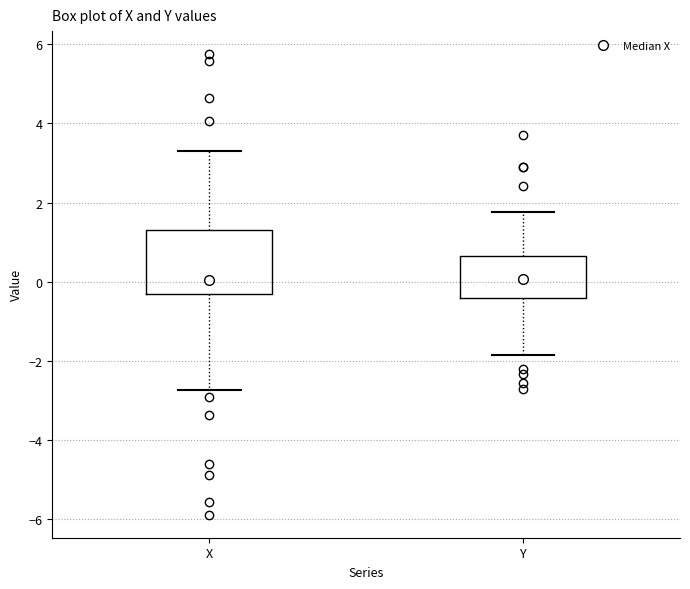

Reading left to right, read every box against the y-axis: the position of its median line, the range the box covers, and the ends of its whiskers. The values are not printed on the chart, so give them approximately, as read against the axis.

X: median 0.0, box -0.4 to 1.4, whiskers -2.8 to 3.4
Y: median 0.0, box -0.4 to 0.6, whiskers -1.8 to 1.8